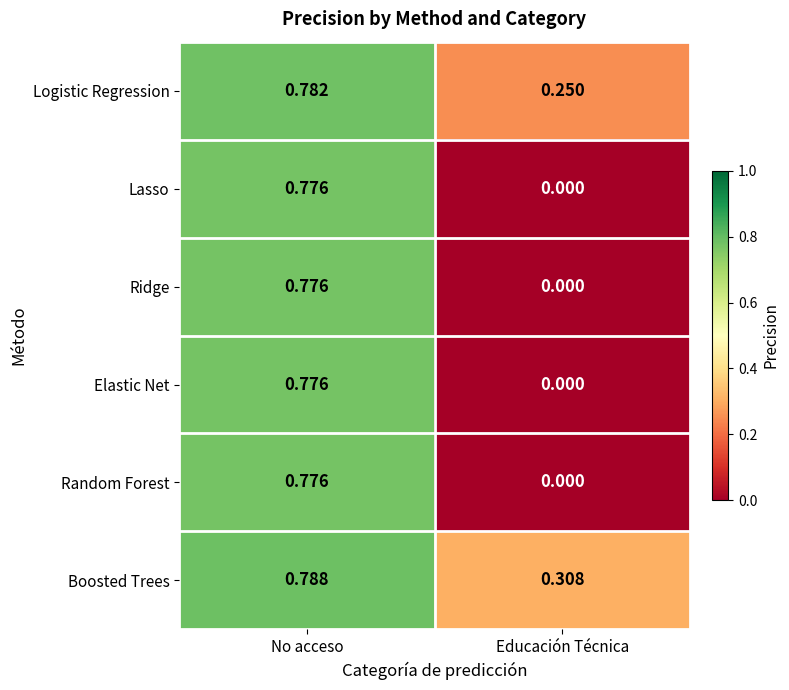

List the labels in order of Boosted Trees value, smallest first.

Educación Técnica, No acceso